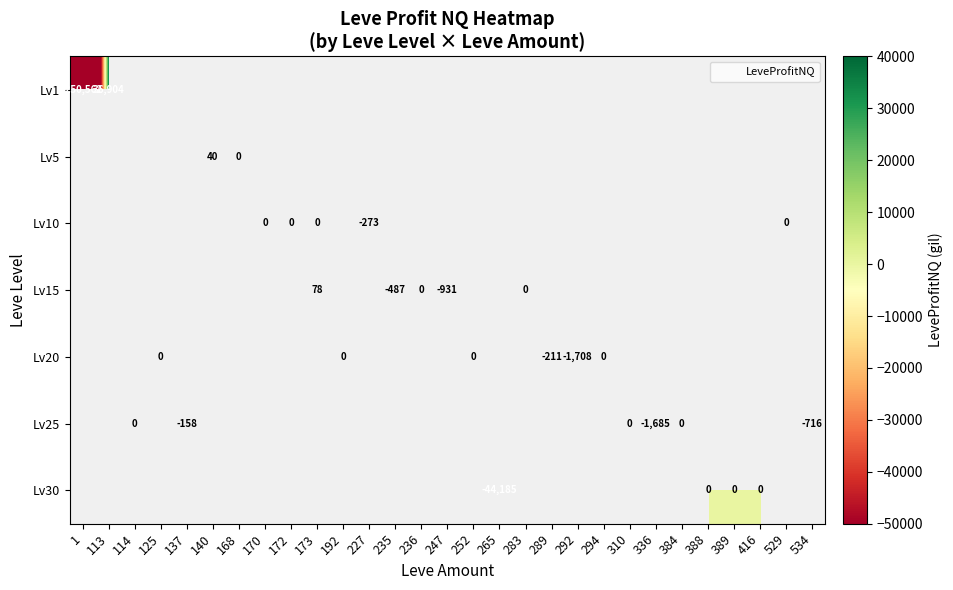

Which has a higher value, 114 or 113?

113